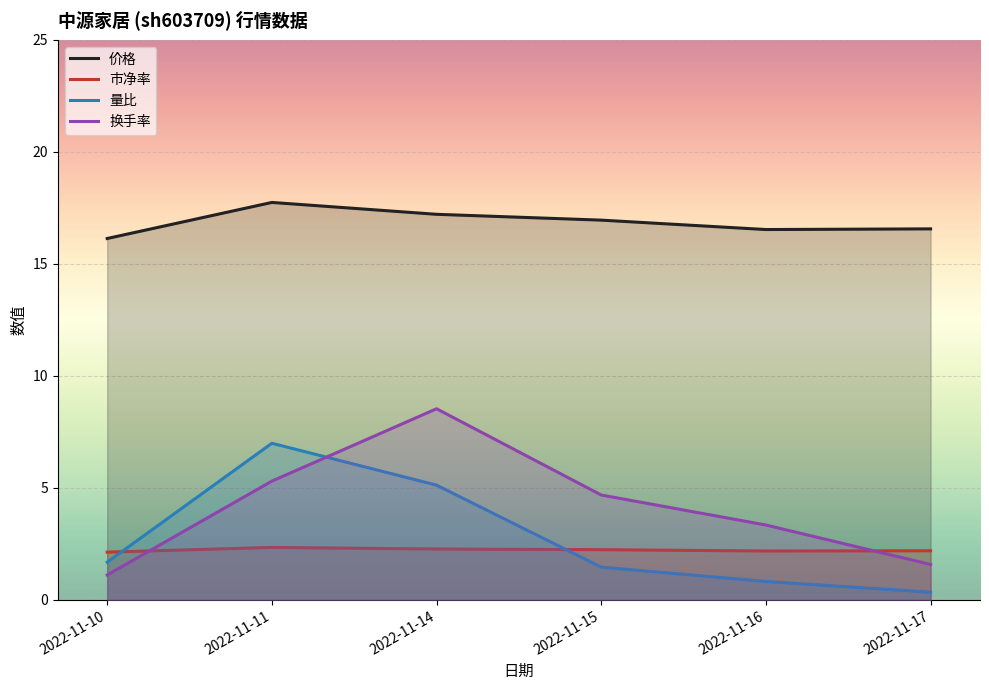

How many times do 市净率 and 换手率 cross each other?

2